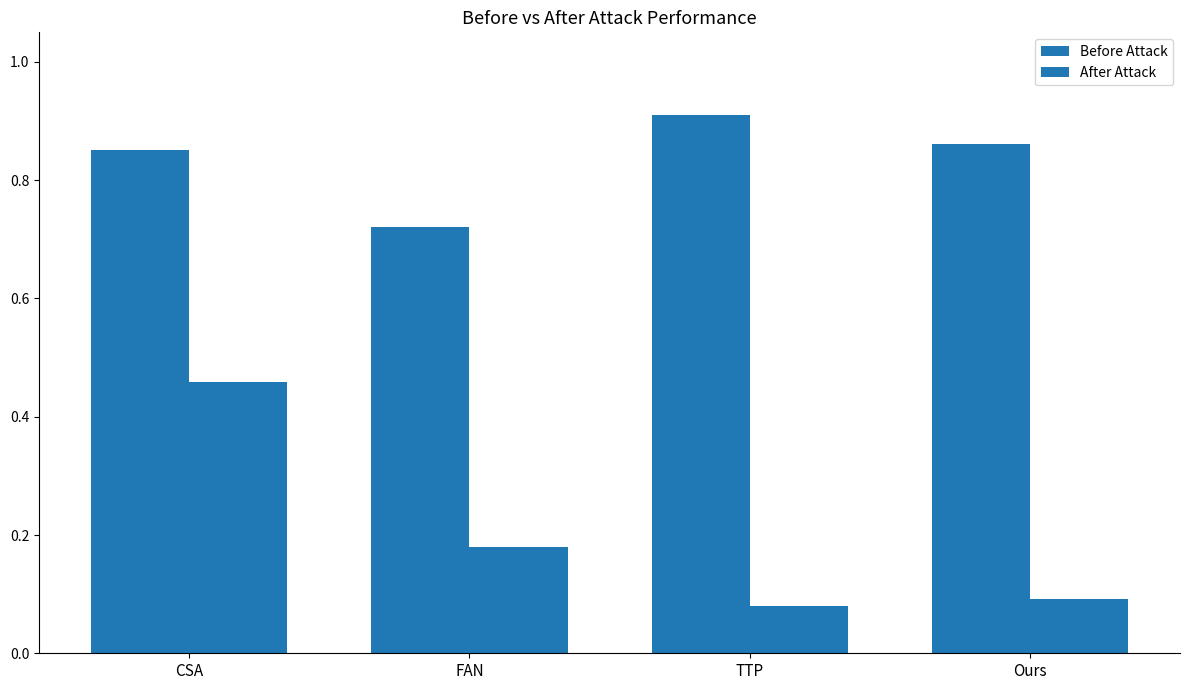

True or false: Before Attack has a value of 0.5 at Ours.

False